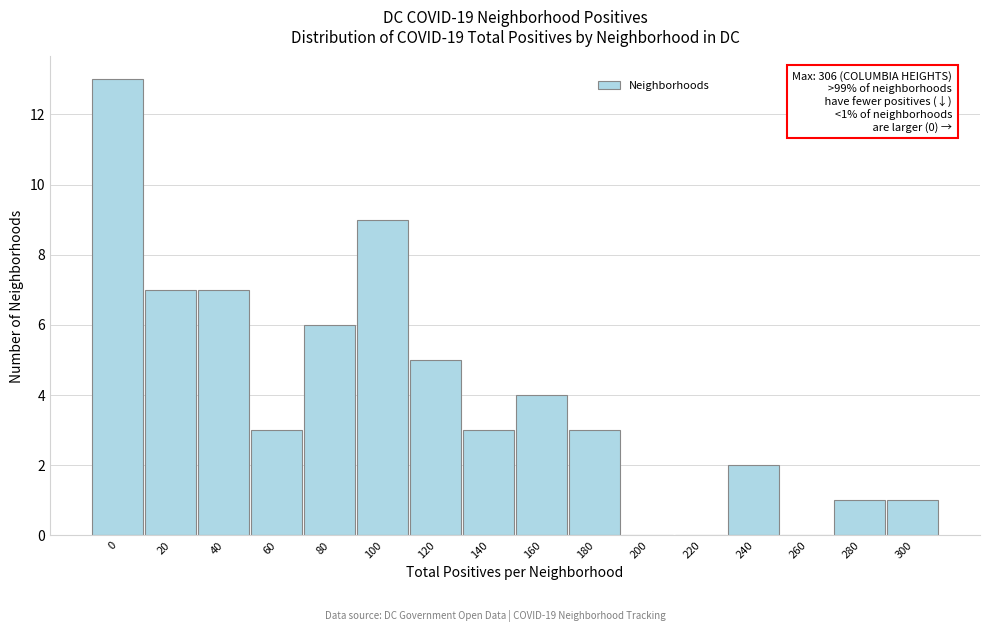

Reading left to right, list all the values displayed in this chart.

0=13	20=7	40=7	60=3	80=6	100=9	120=5	140=3	160=4	180=3	200=0	220=0	240=2	260=0	280=1	300=1